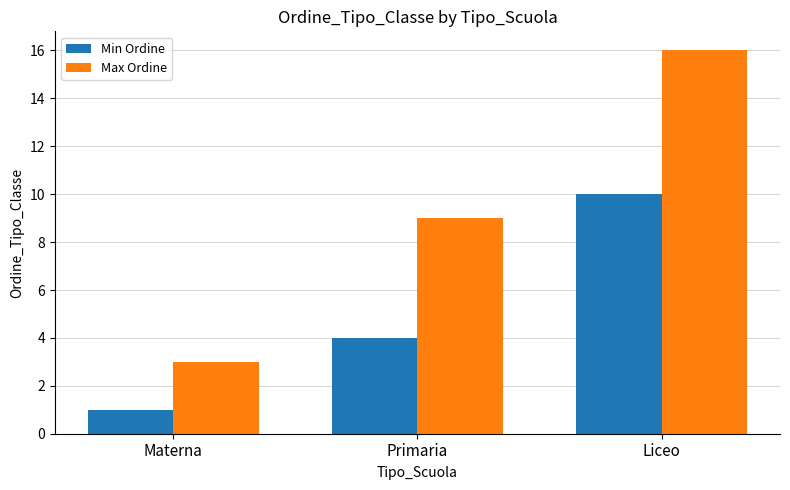

How many values in the Max Ordine series are below 9?

1